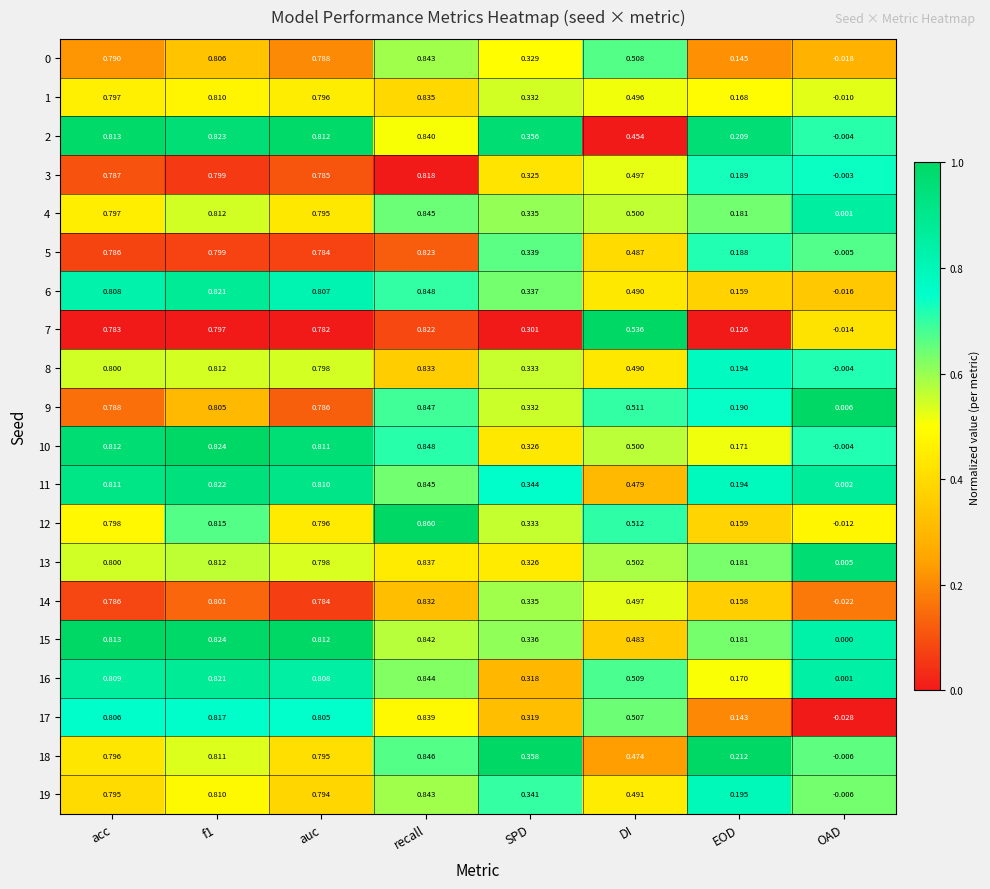

Is the value of 14 at DI greater than the value of 1 at OAD?

Yes